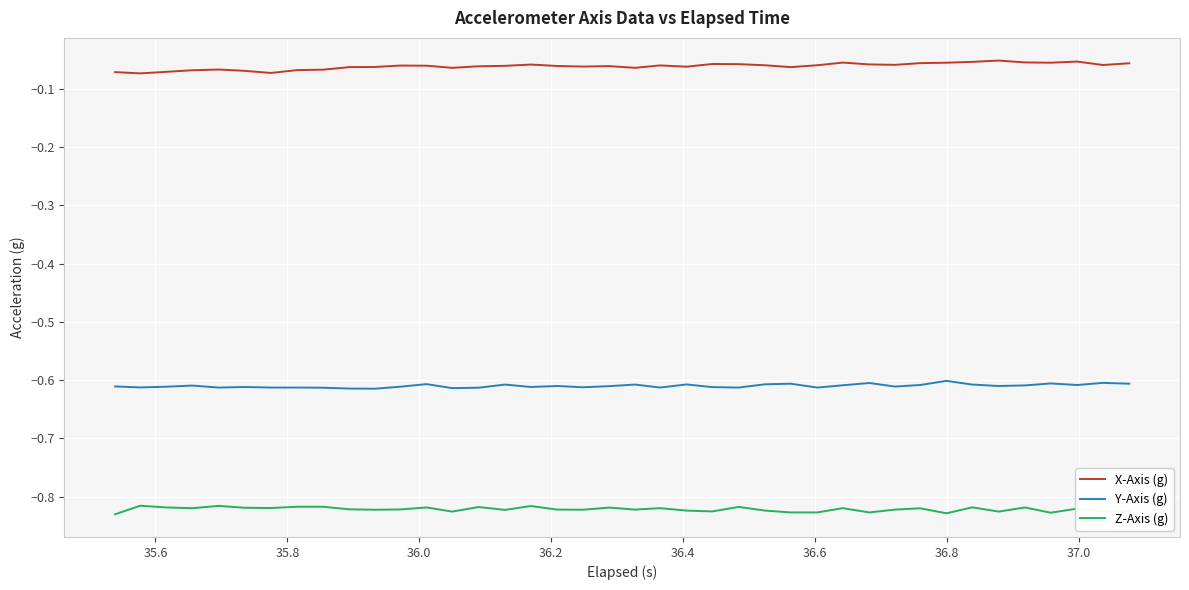

Which series has the largest total across all categories?

X-Axis (g)